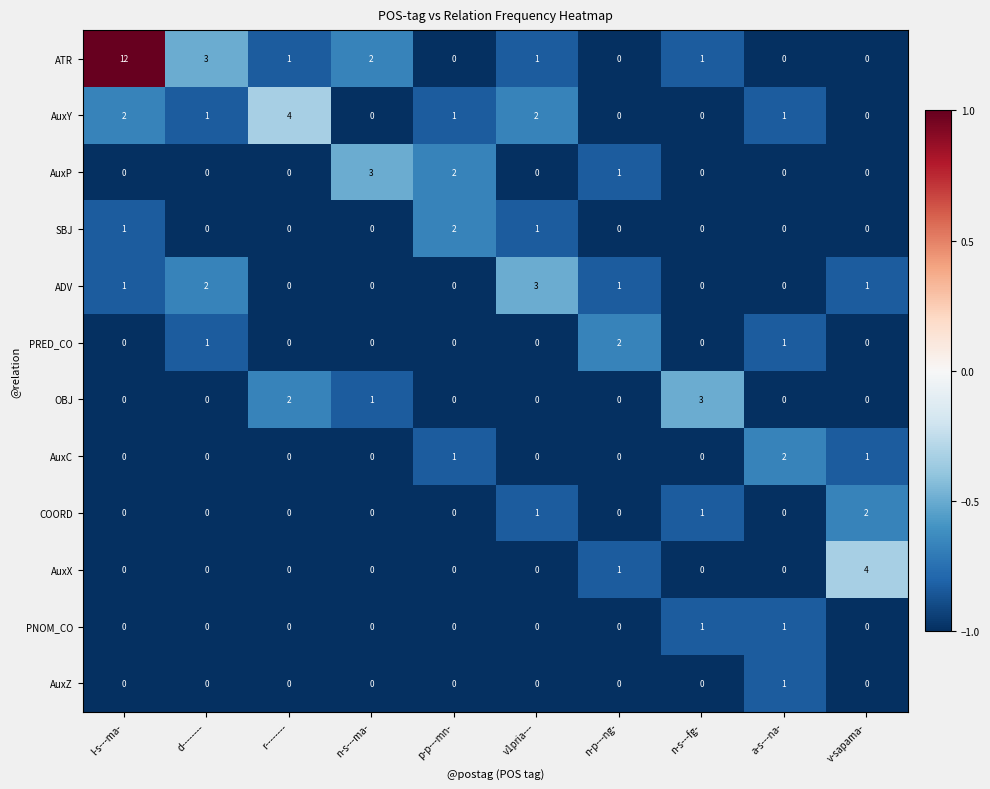

At how many categories does at least one series exceed 0?

10